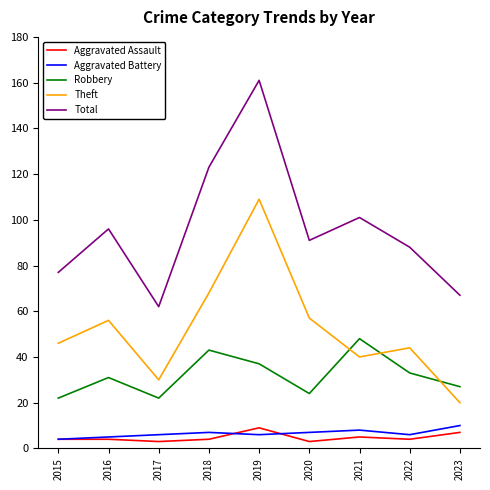

How many lines are shown in the chart?

5